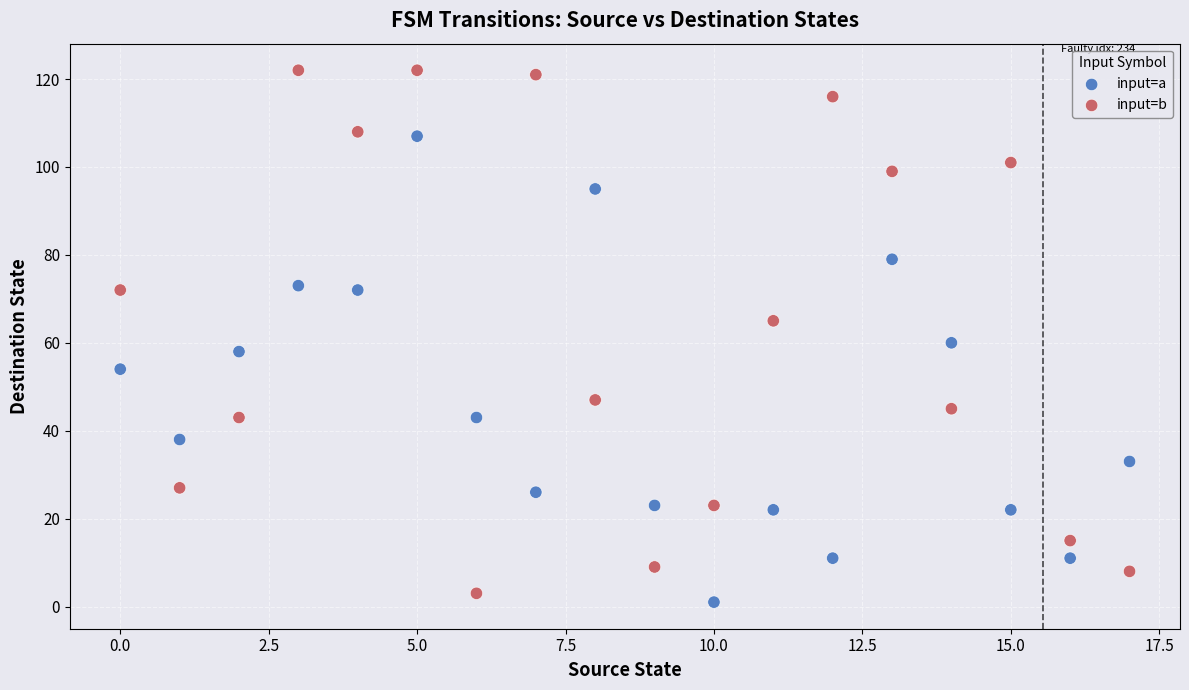

What are all the series names shown in the legend?

input=a, input=b